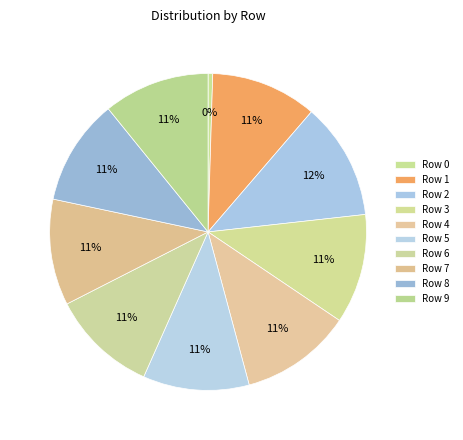

Is Row 8 the majority of the pie?

No